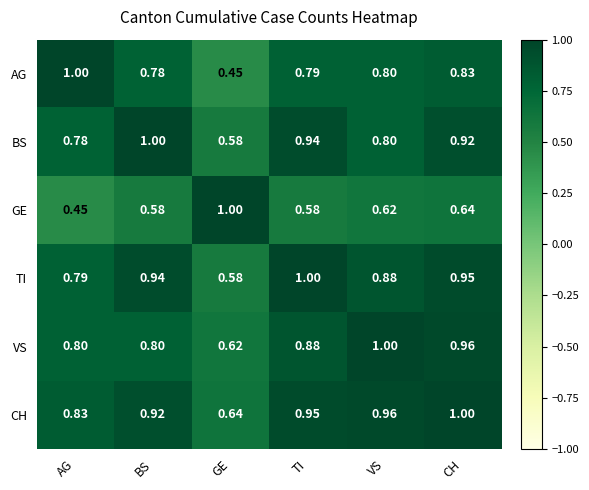

At how many categories does at least one series exceed 0?

6